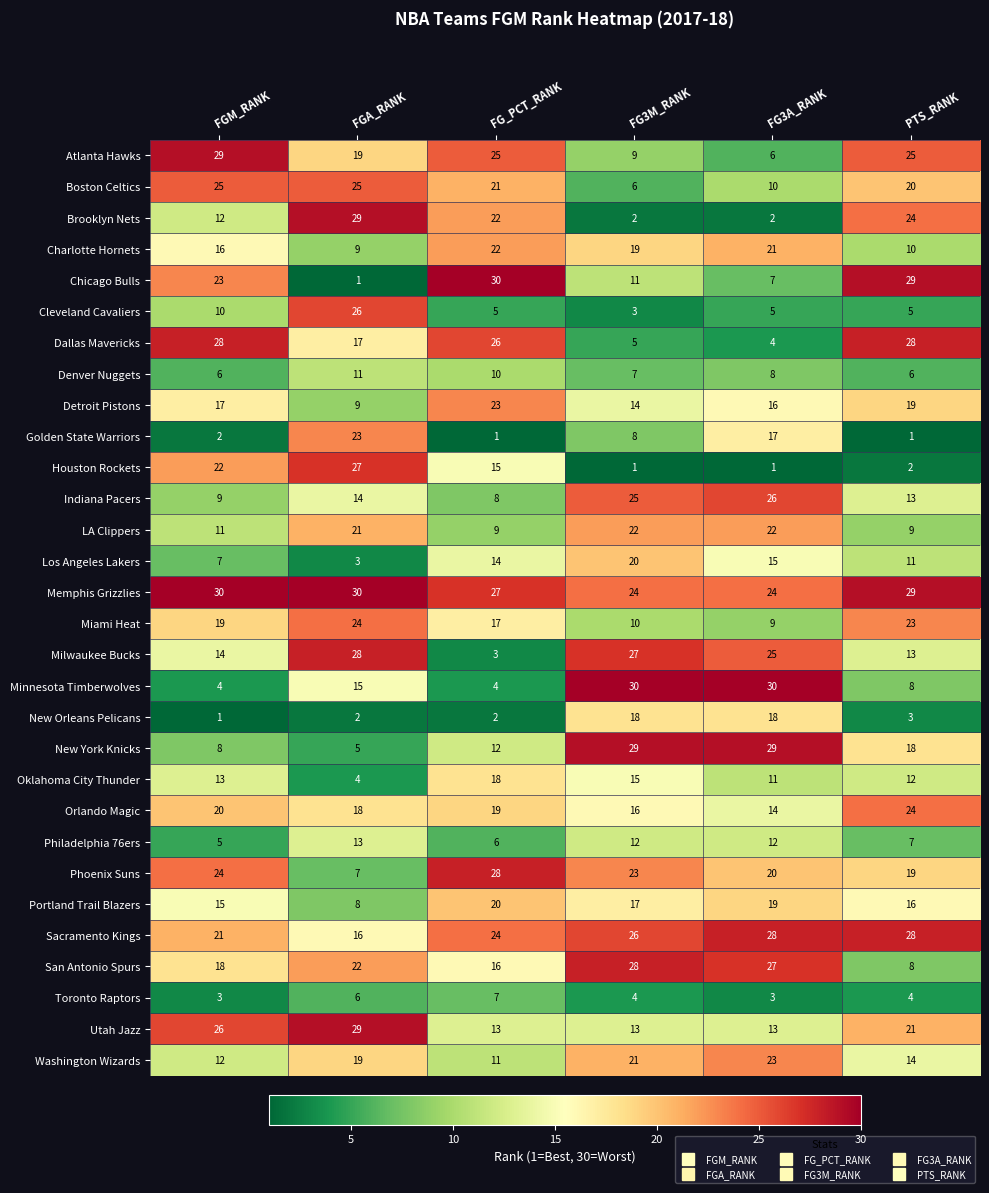

List the labels in order of Oklahoma City Thunder value, largest first.

FG_PCT_RANK, FG3M_RANK, FGM_RANK, PTS_RANK, FG3A_RANK, FGA_RANK